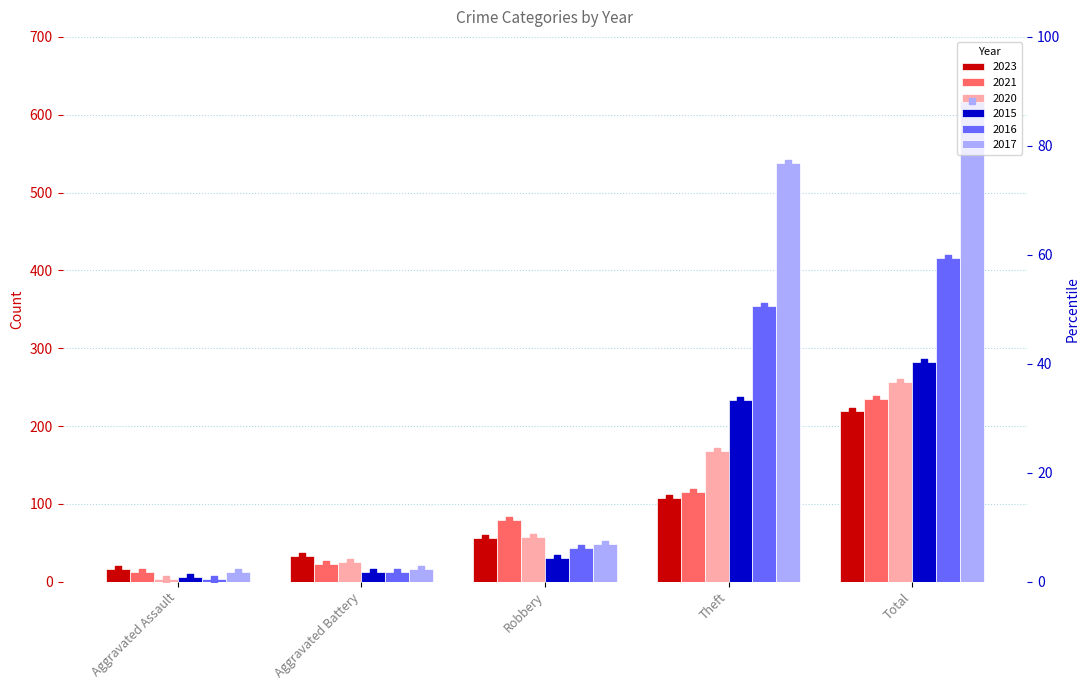

What are all the series names shown in the legend?

2023, 2021, 2020, 2015, 2016, 2017